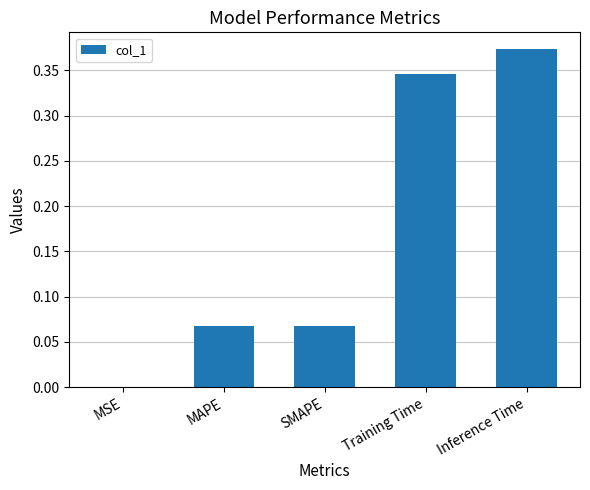

Which has a higher value, MAPE or Inference Time?

Inference Time